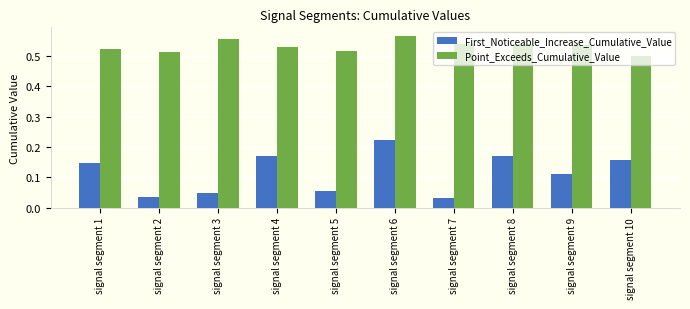

What is the sum of the Point_Exceeds_Cumulative_Value values at signal segment 9 and signal segment 6?

1.1